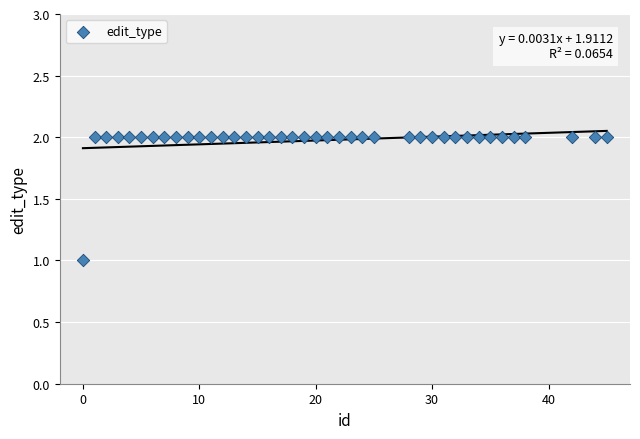

What is the range of X values (max minus min)?

45